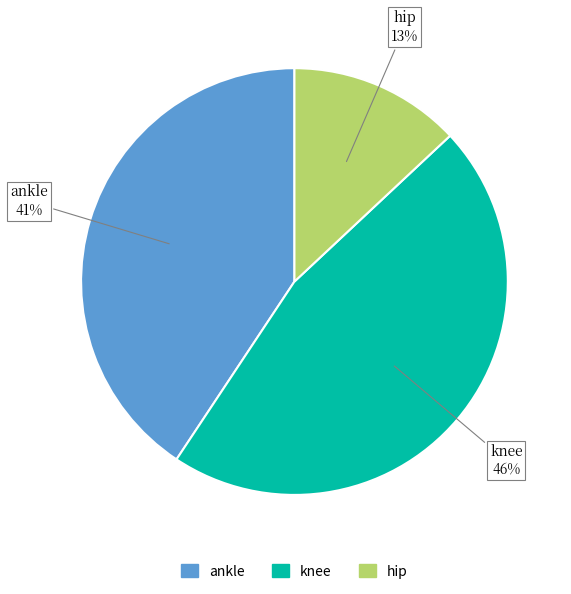

Count the number of slices in the pie.

3